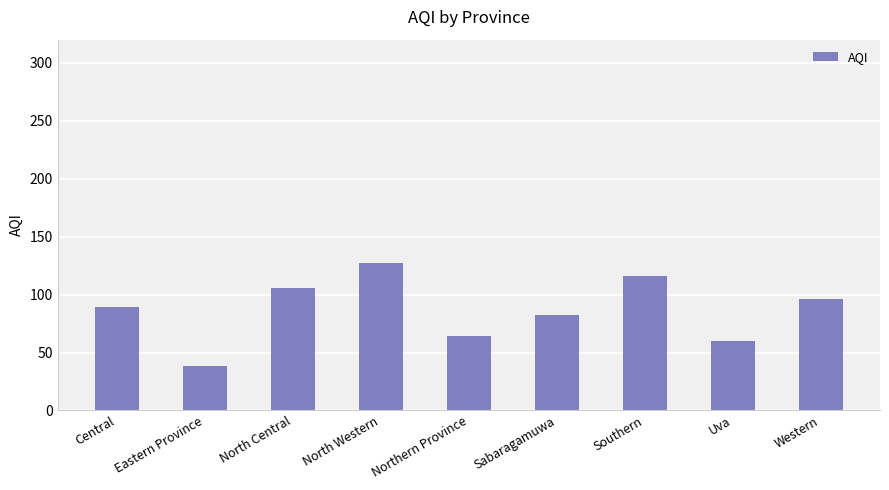

Rank the categories by value from lowest to highest.

Eastern Province, Uva, Northern Province, Sabaragamuwa, Central, Western, North Central, Southern, North Western